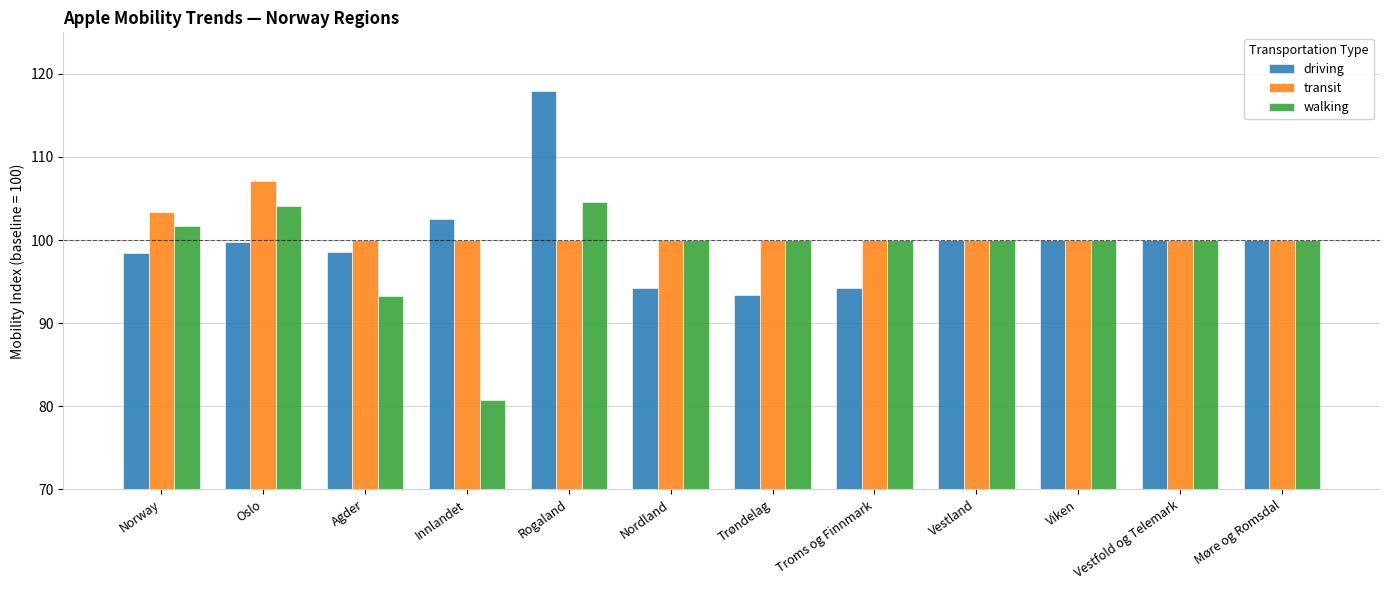

List the series in order of their peak value, highest first.

driving, transit, walking